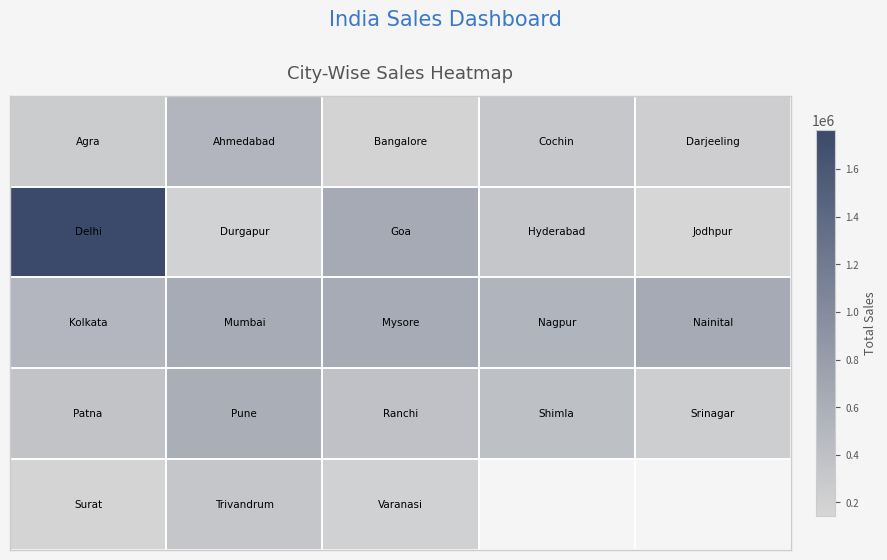

Between 1 and 0, which is larger?

1